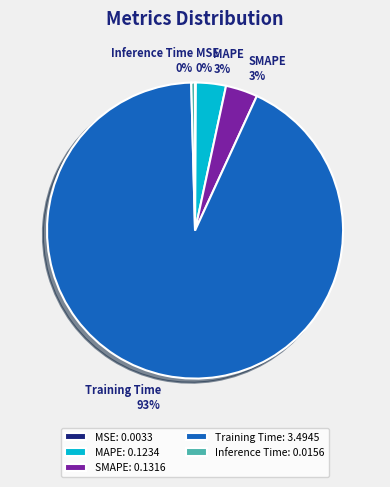

Is it true that Inference Time is 0% of the pie?

True